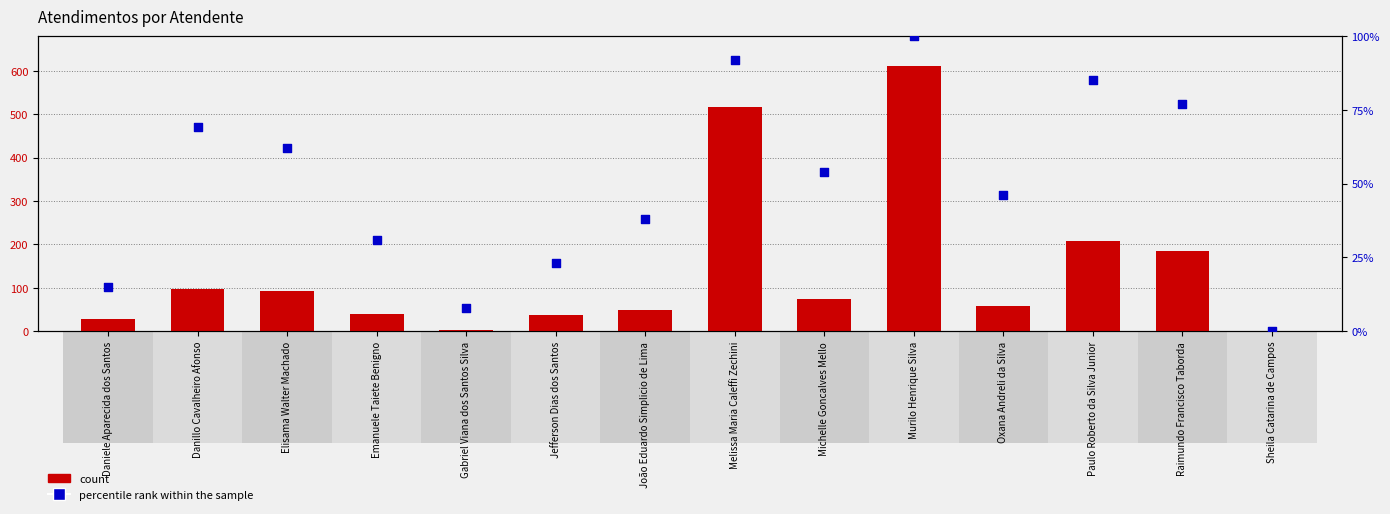

Which series has the widest spread of Y values?

count